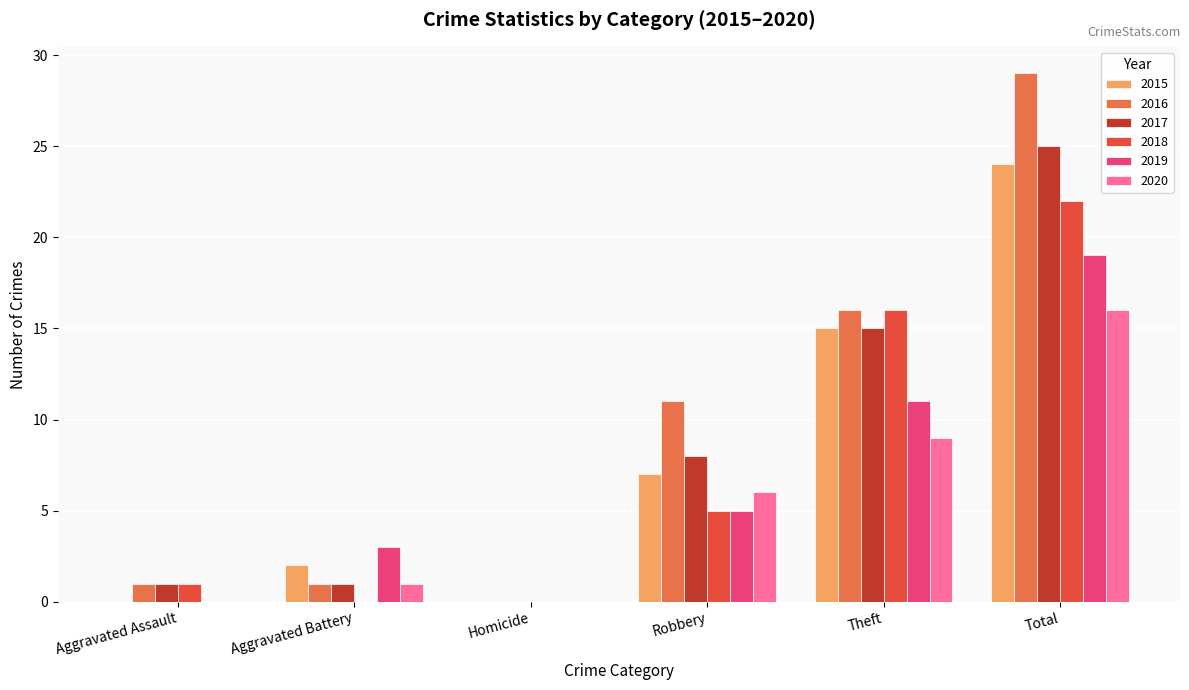

What is the maximum value shown in the chart?

29